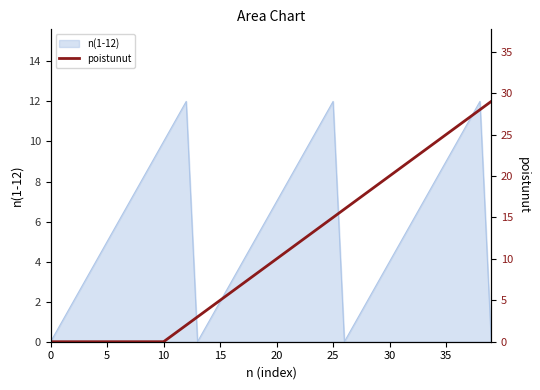

What is the maximum value shown in the chart?

29